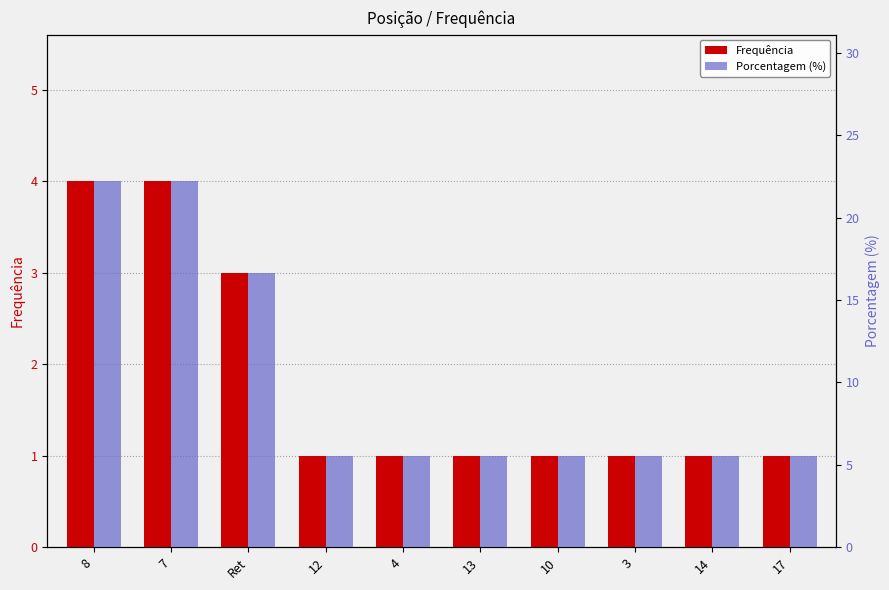

What is the greatest value displayed?

22.2